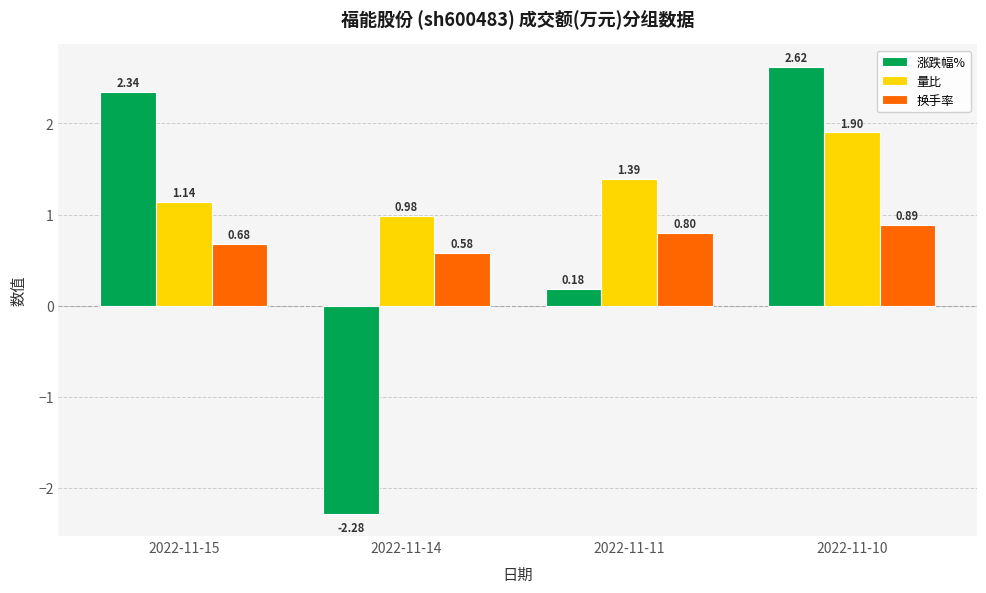

At which label does 换手率 reach its minimum?

2022-11-14